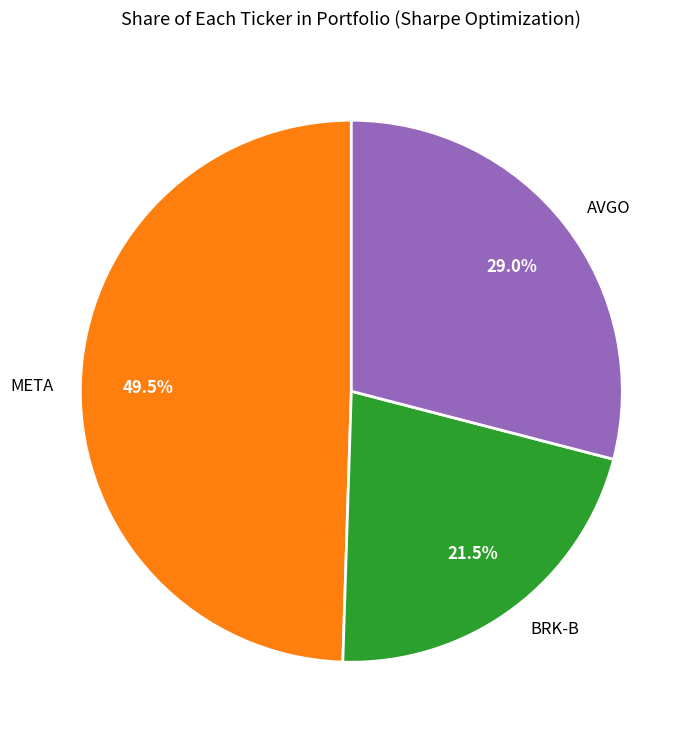

Which slice is the largest?

META